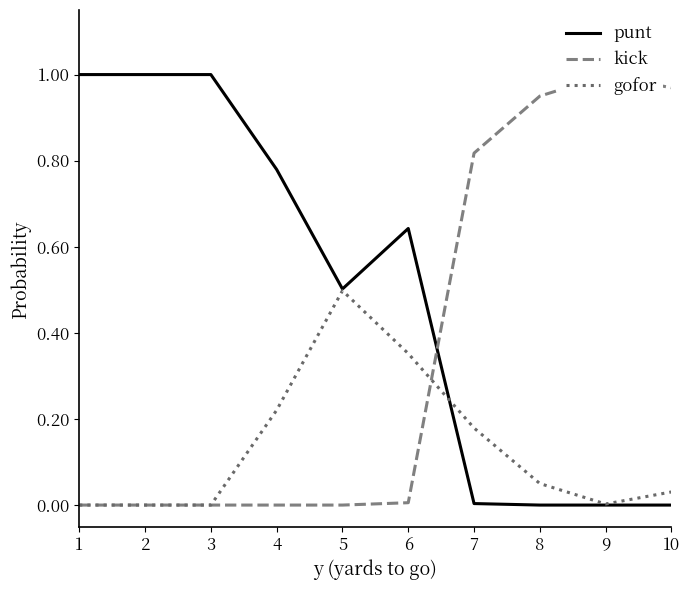

Reading left to right, what are all the values shown in this chart?

punt: 1.0	1.0	1.0	0.8	0.5	0.6	0.0	0.0	0.0	0.0
kick: 0.0	0.0	0.0	0.0	0.0	0.0	0.8	0.9	1.0	1.0
gofor: 0.0	0.0	0.0	0.2	0.5	0.4	0.2	0.1	0.0	0.0